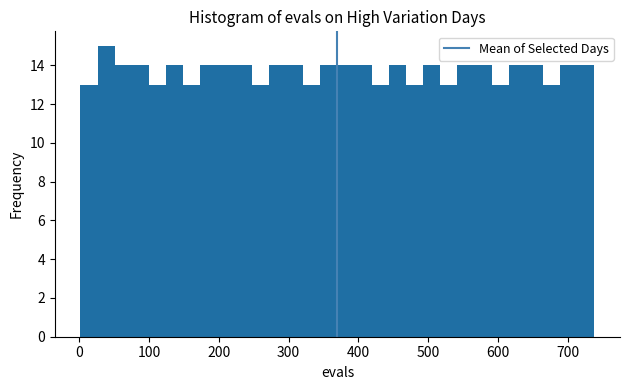

Around what value on the x-axis is the tallest bar? Give the approximate position of its centre, as read against the axis.

40